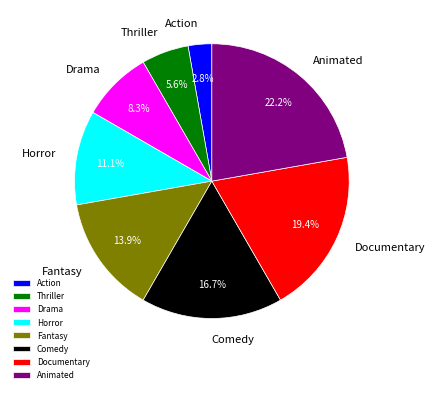

What is the smallest slice in the pie chart?

Action